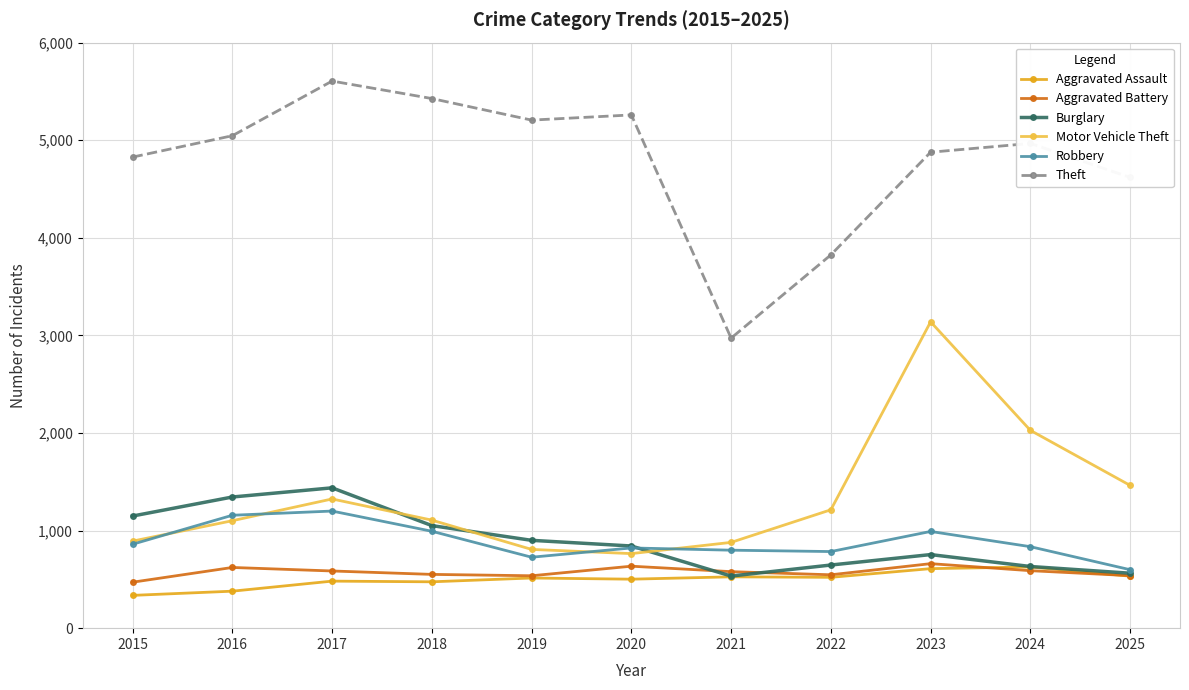

Where is Motor Vehicle Theft nearest to the value 1951?

2024